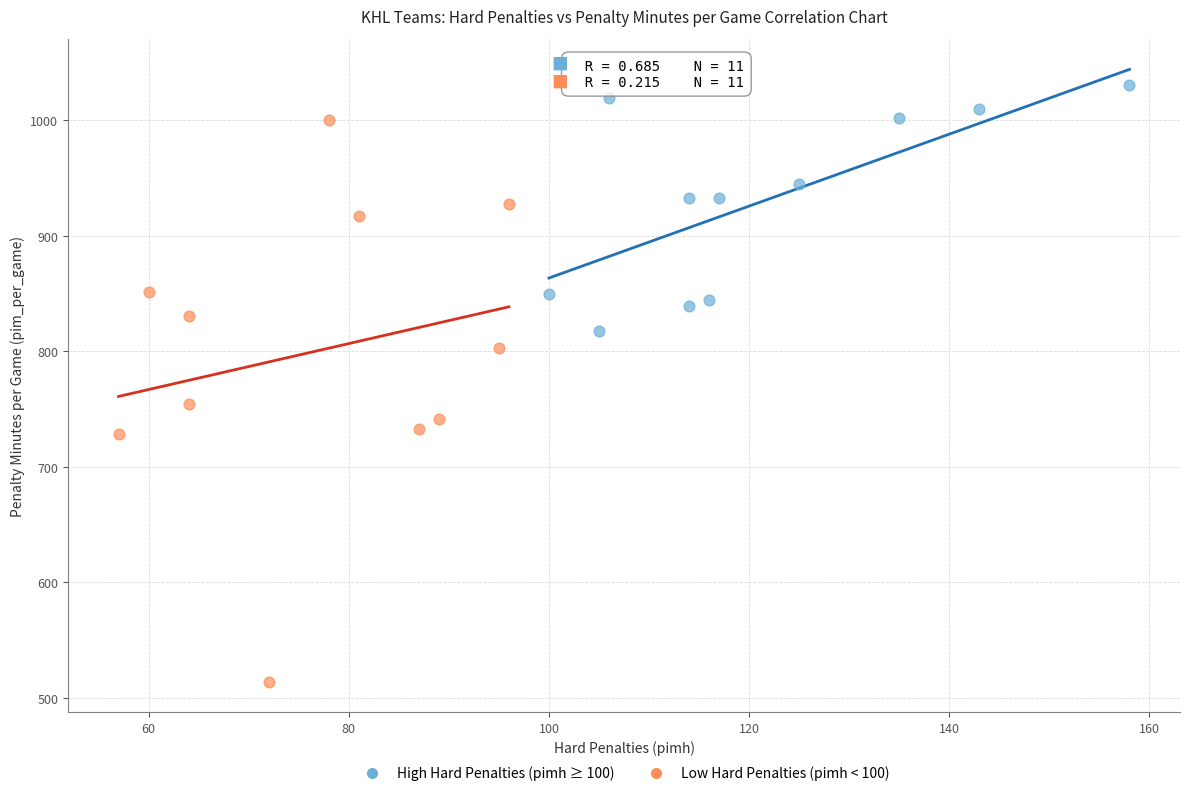

Which series has the largest Y range (max minus min)?

Low Hard Penalties (pimh < 100)